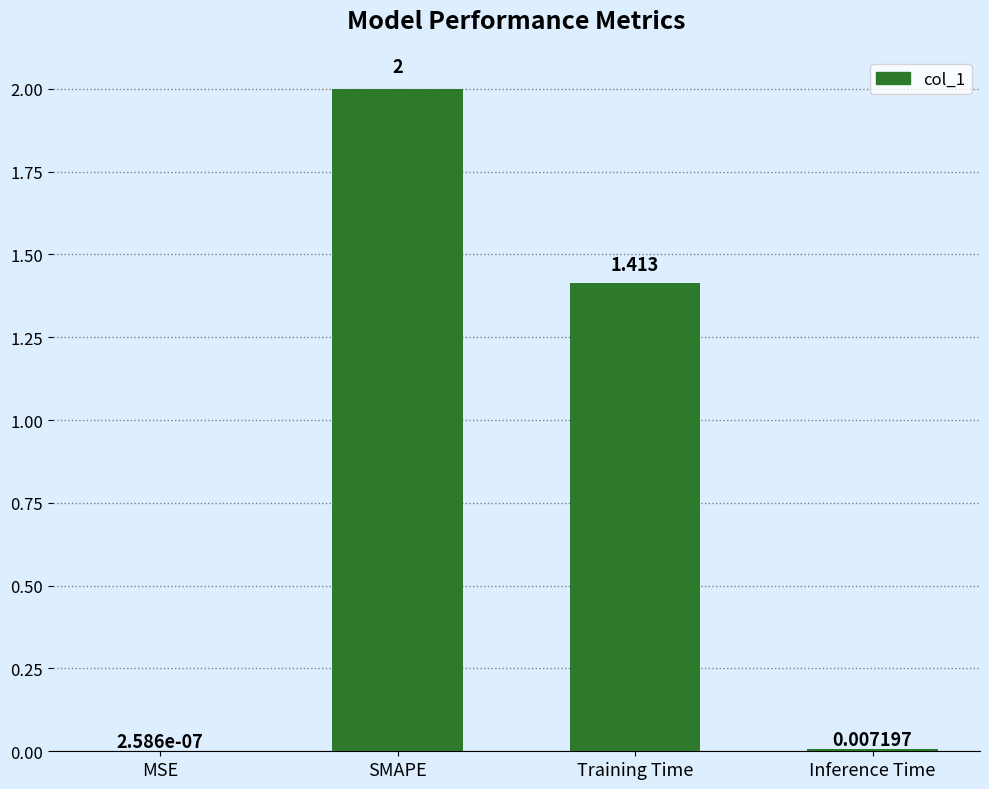

What is the sum of all values?

3.4